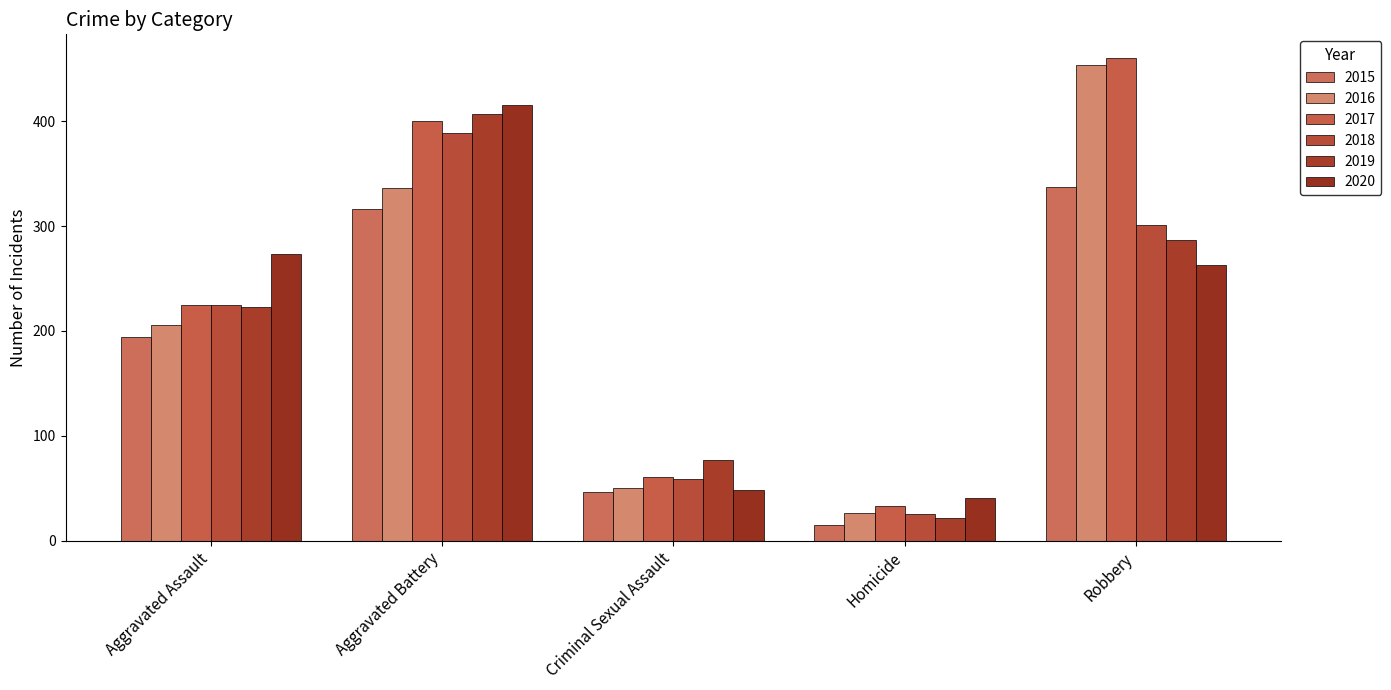

Rank the categories by 2017 value from lowest to highest.

Homicide, Criminal Sexual Assault, Aggravated Assault, Aggravated Battery, Robbery